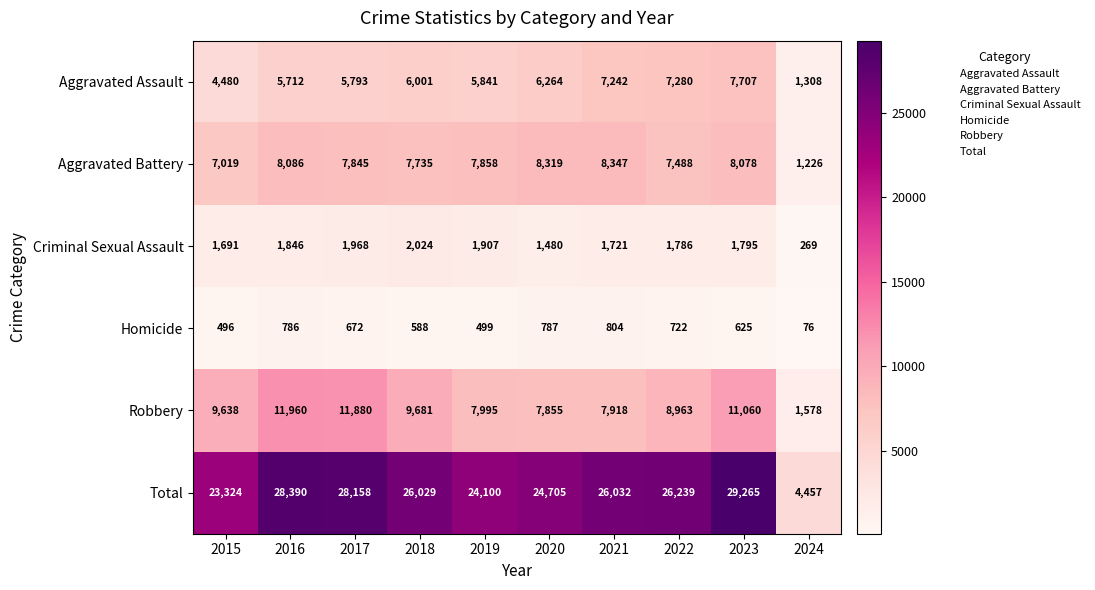

Between 2016 and 2020, which series saw the biggest shift?

Robbery